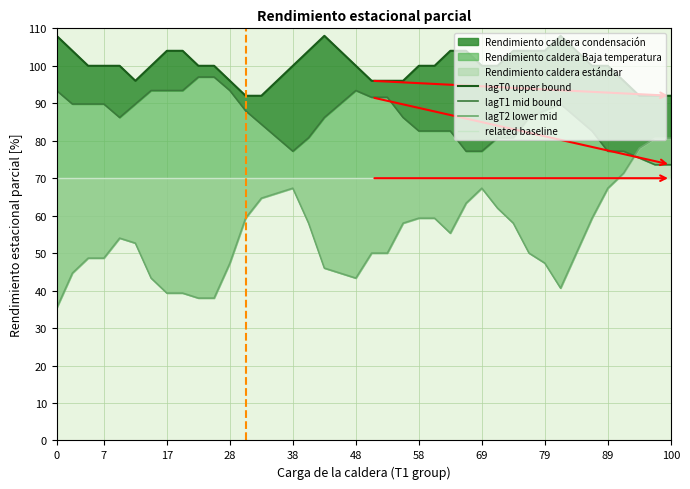

What is the difference between the maximum and second lowest values in the lagT2 lower mid series?

42.7